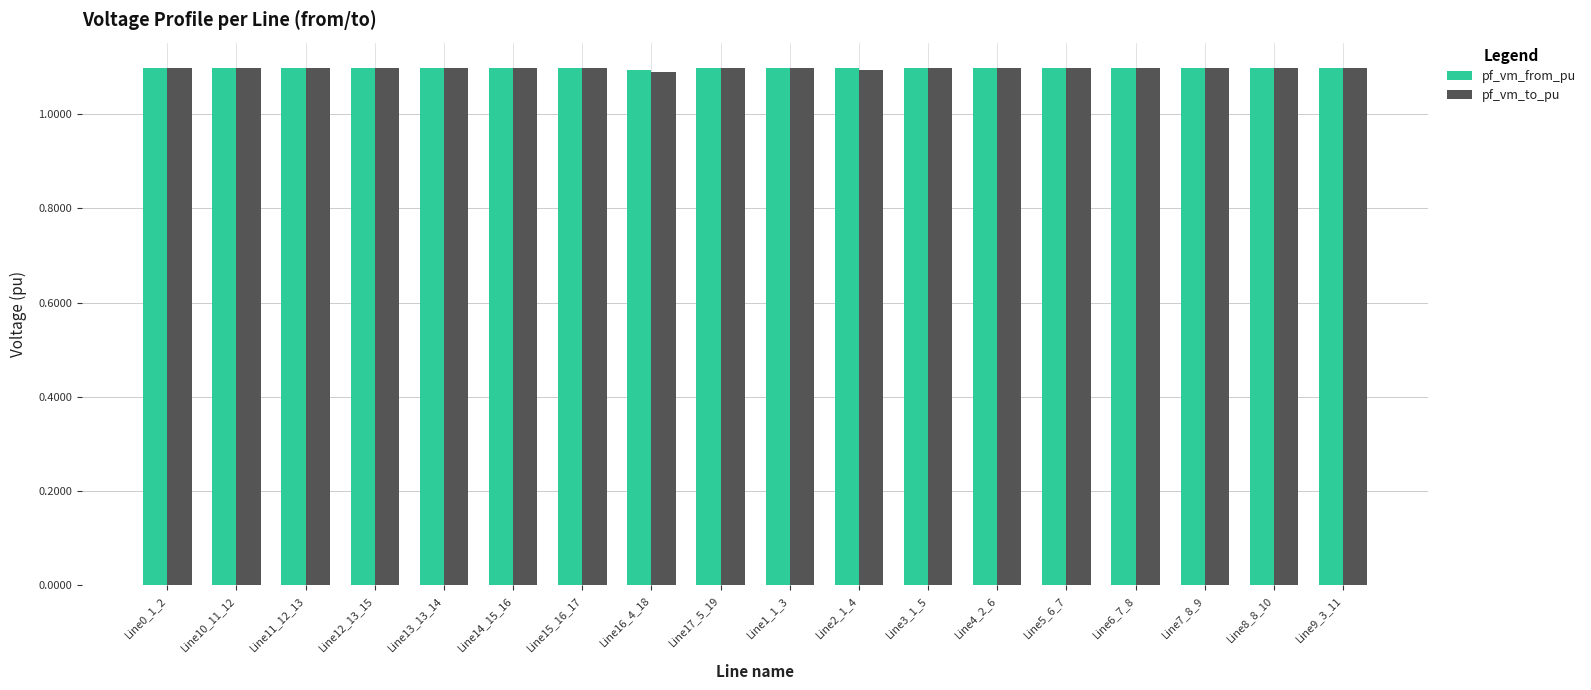

What is the total value across all series at Line4_2_6?

2.2